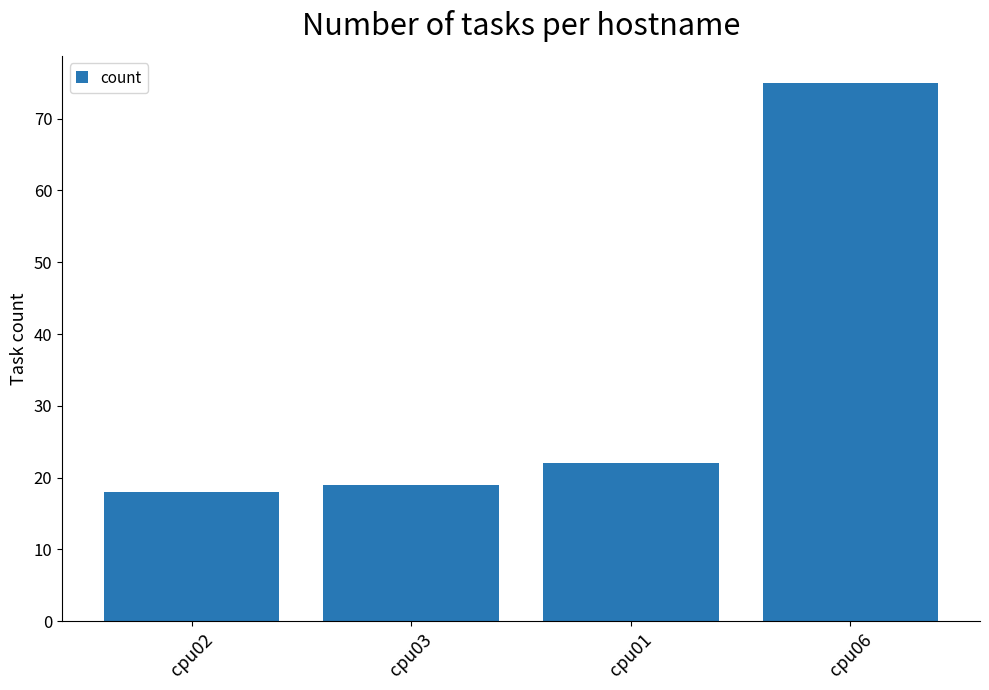

Does the chart contain stacked bars?

No